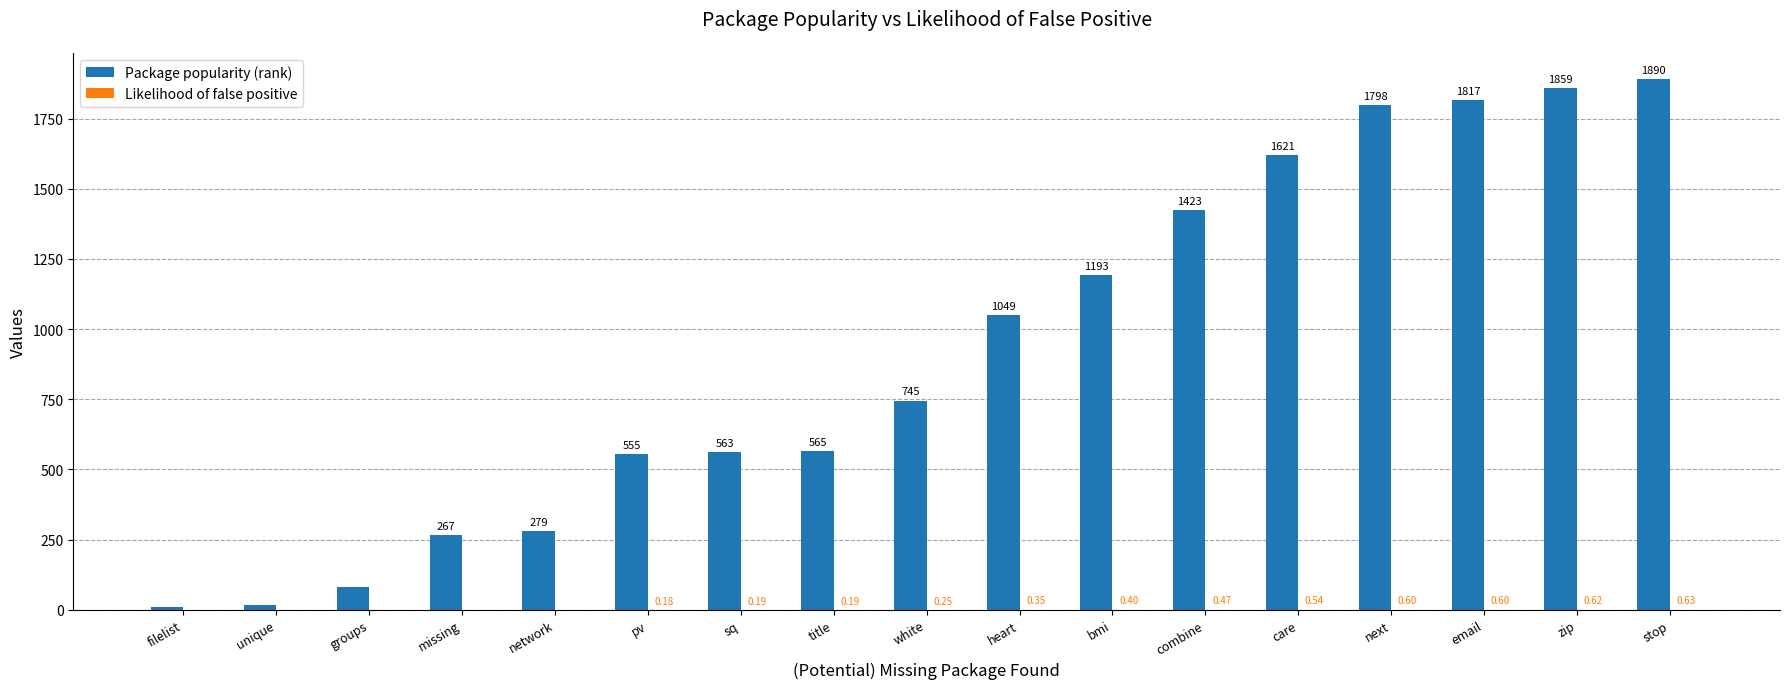

Which category has the highest value in the Package popularity (rank) series?

stop